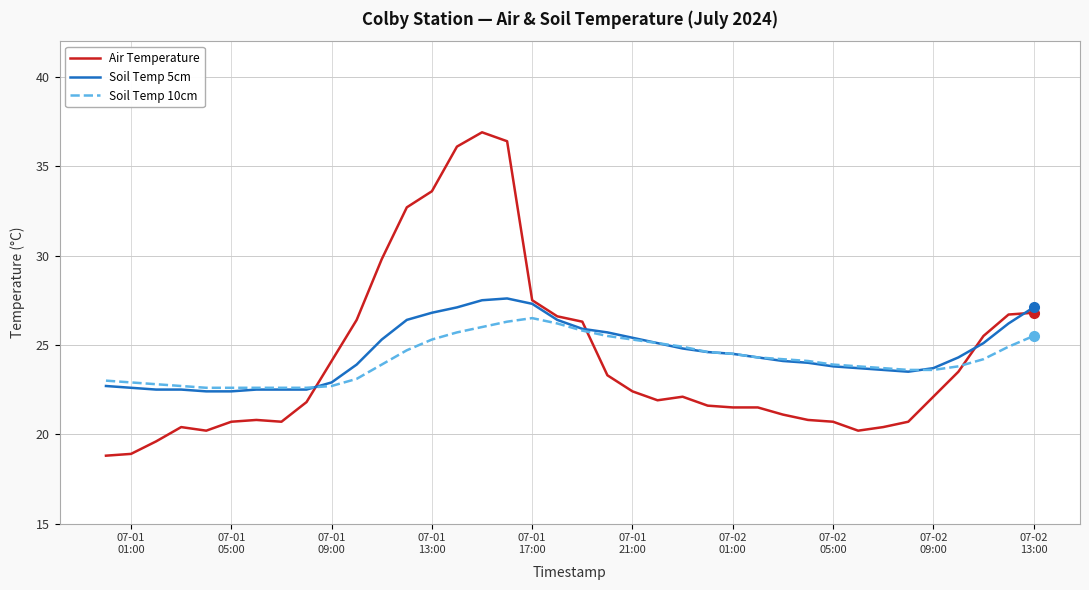

After their last crossing, which series has the higher values: Soil Temp 5cm or Air Temperature?

Soil Temp 5cm